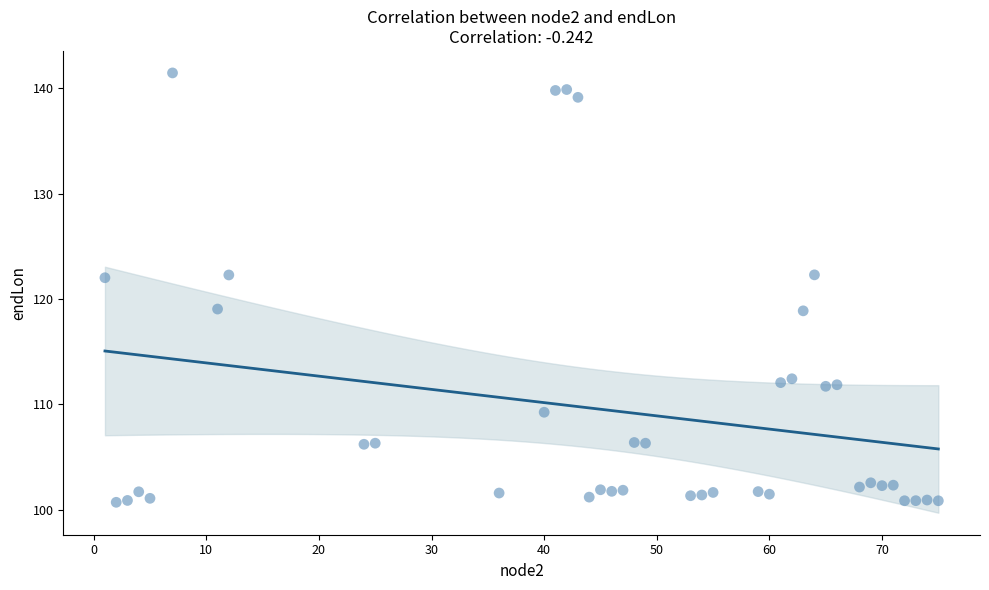

What is the range of Y values (max minus min)?

40.8